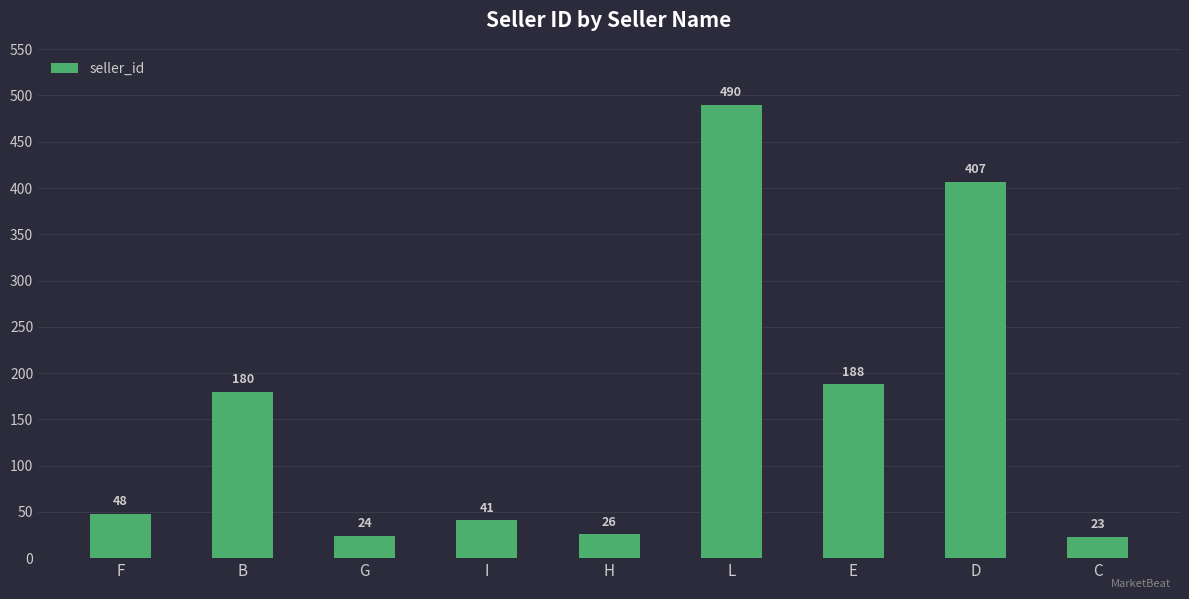

What is the label of the 2nd bar from the right?

D